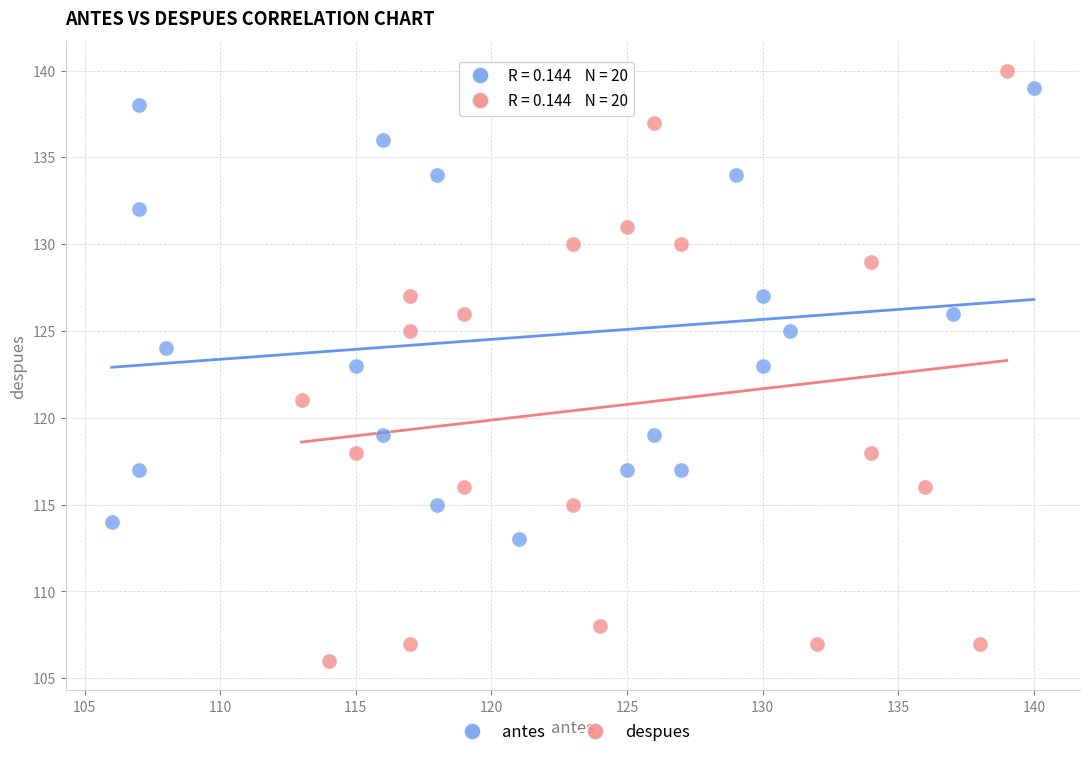

What are all the series names shown in the legend?

antes, despues